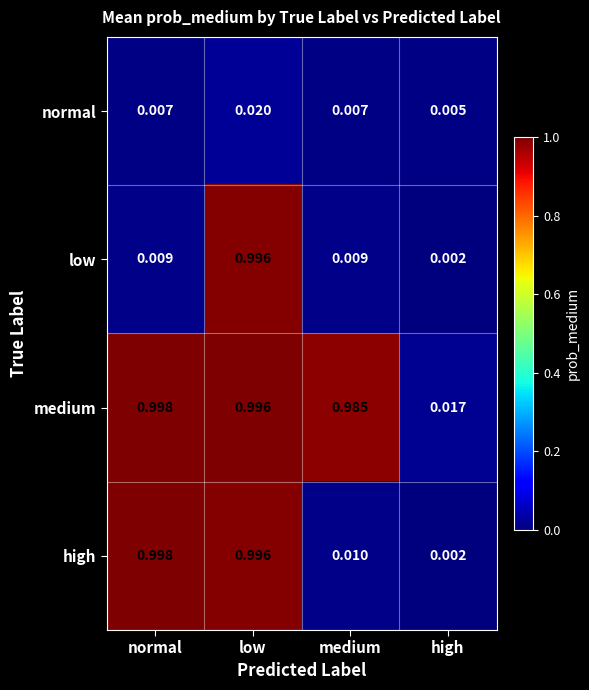

List the series in order of their overall mean, highest first.

medium, high, low, normal